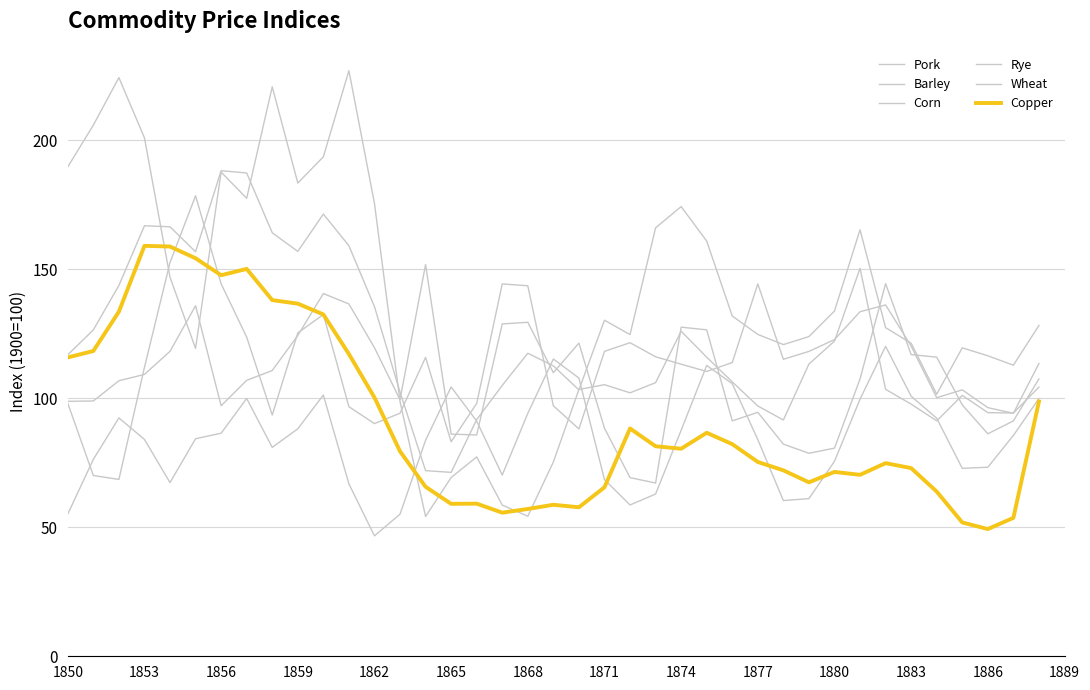

How many lines are shown in the chart?

6